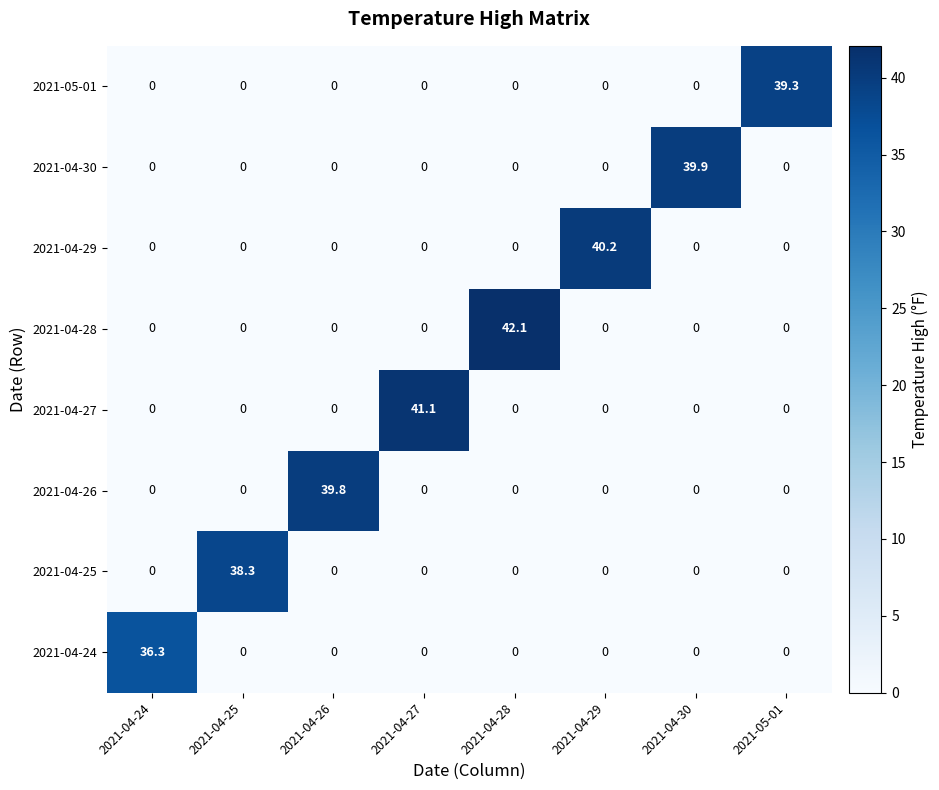

What is the total value across all series at 2021-04-27?

41.1